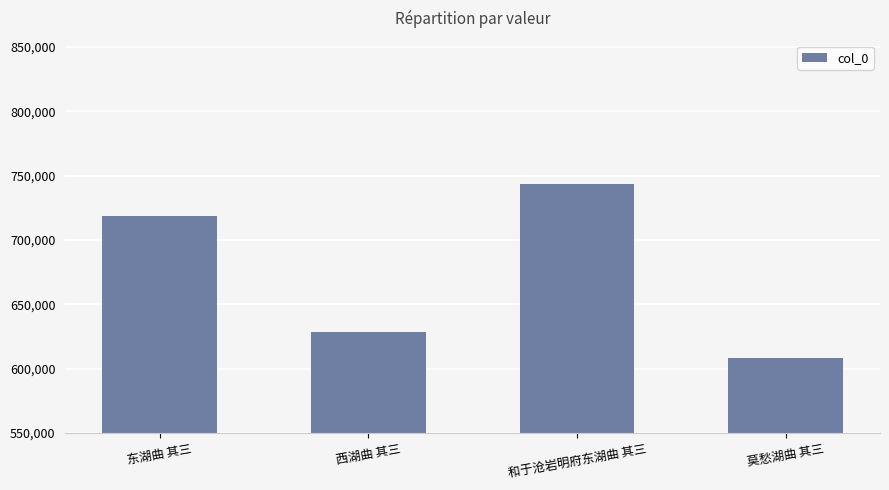

The value at 东湖曲 其三 is 935193. True or false?

False